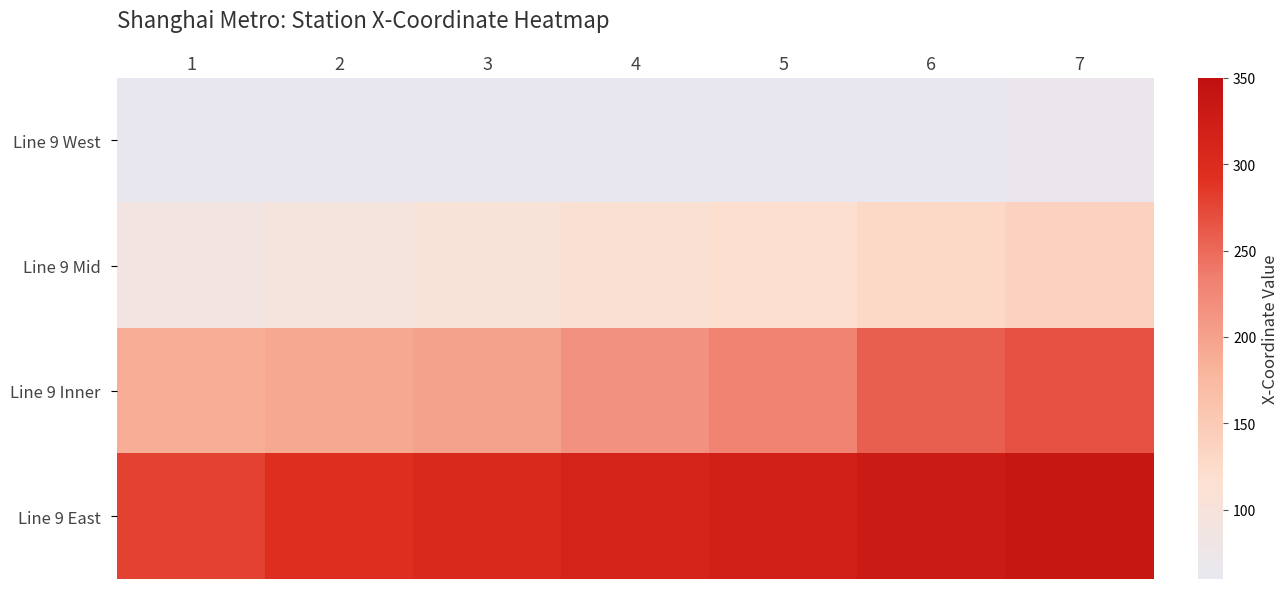

At how many categories does at least one series exceed 127?

7